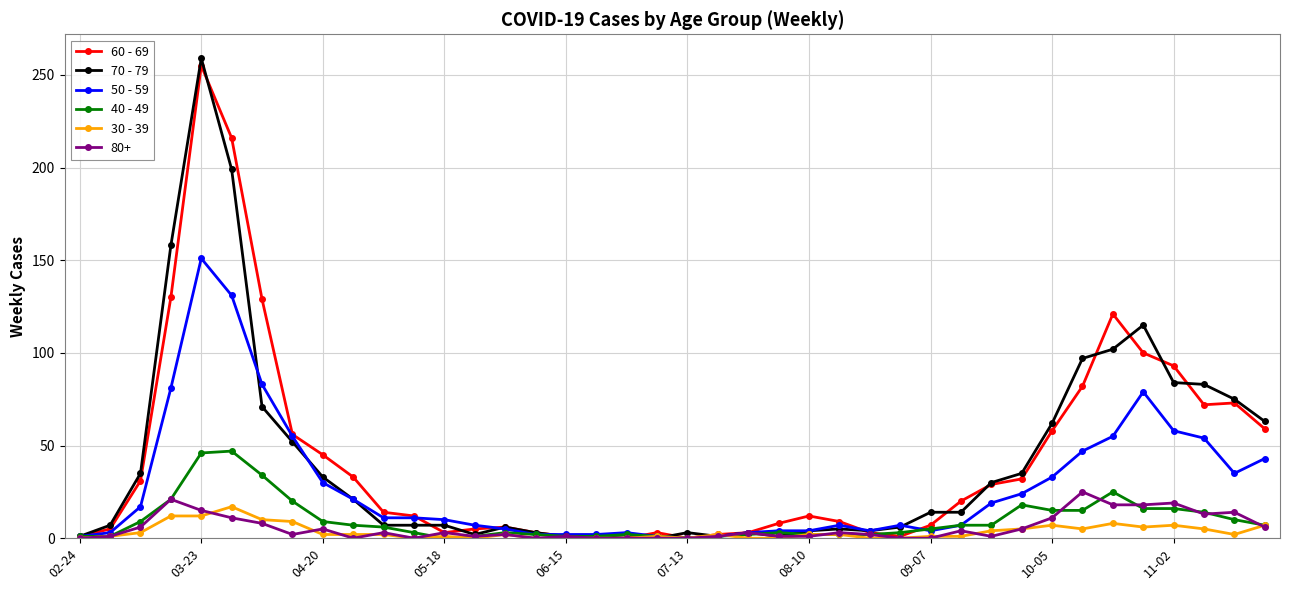

What is the maximum value shown in the chart?

259